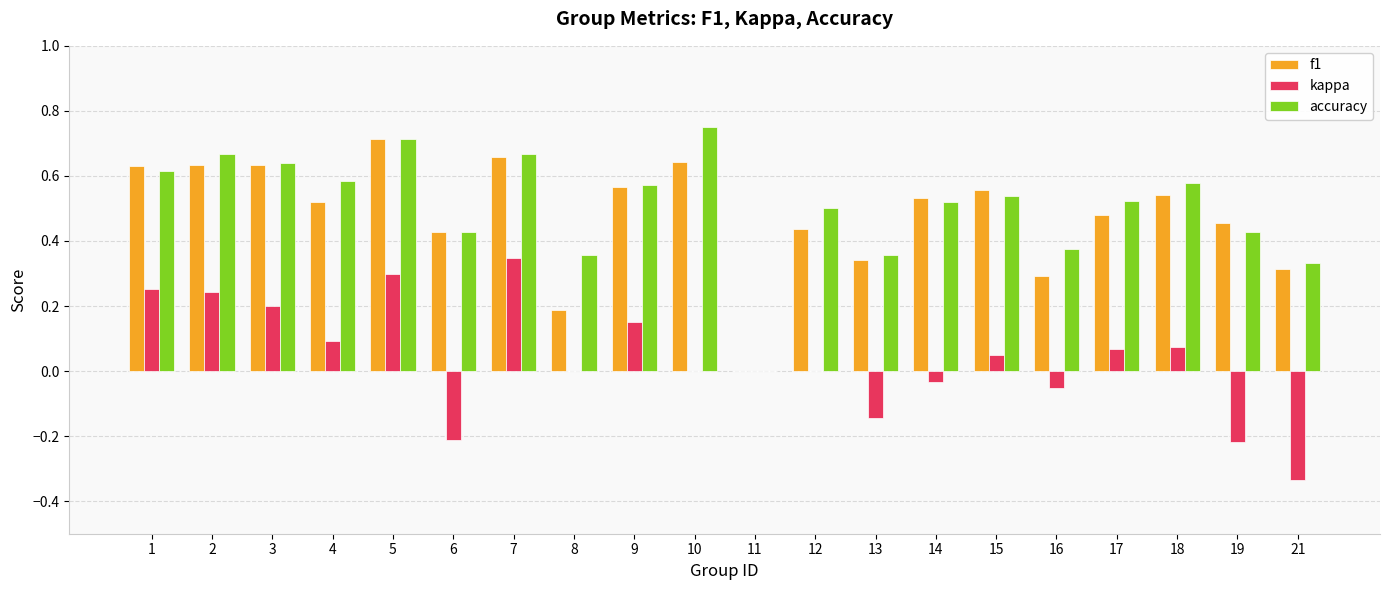

Between 14 and 16, which series saw the biggest shift?

f1